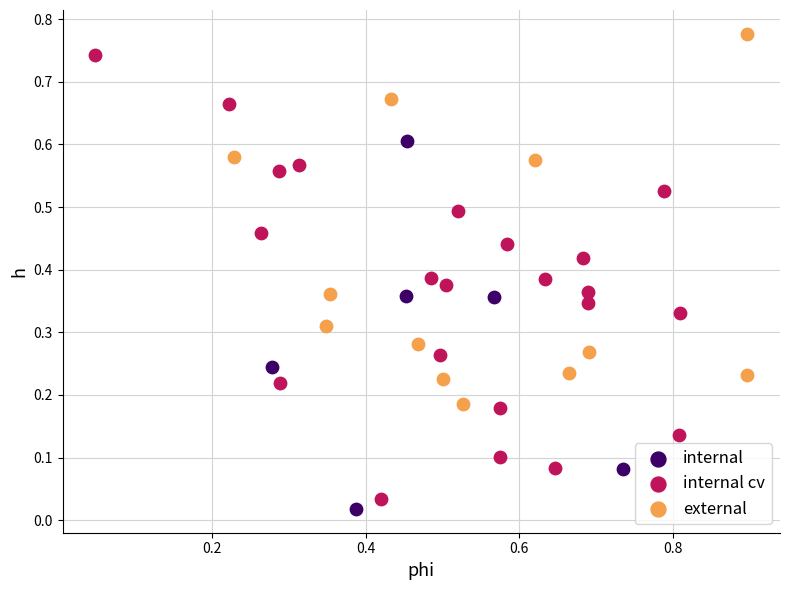

Which series has the widest spread of Y values?

internal cv